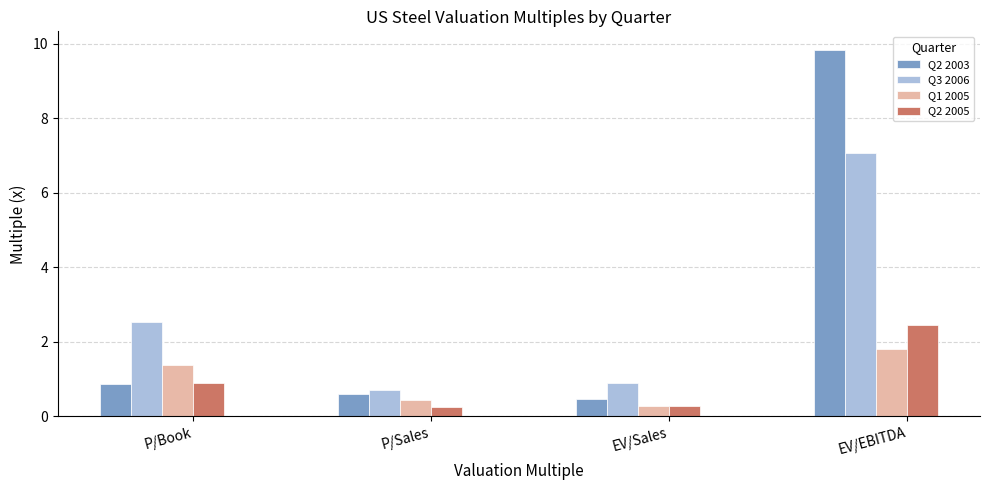

What is the maximum value for Q2 2003?

9.8